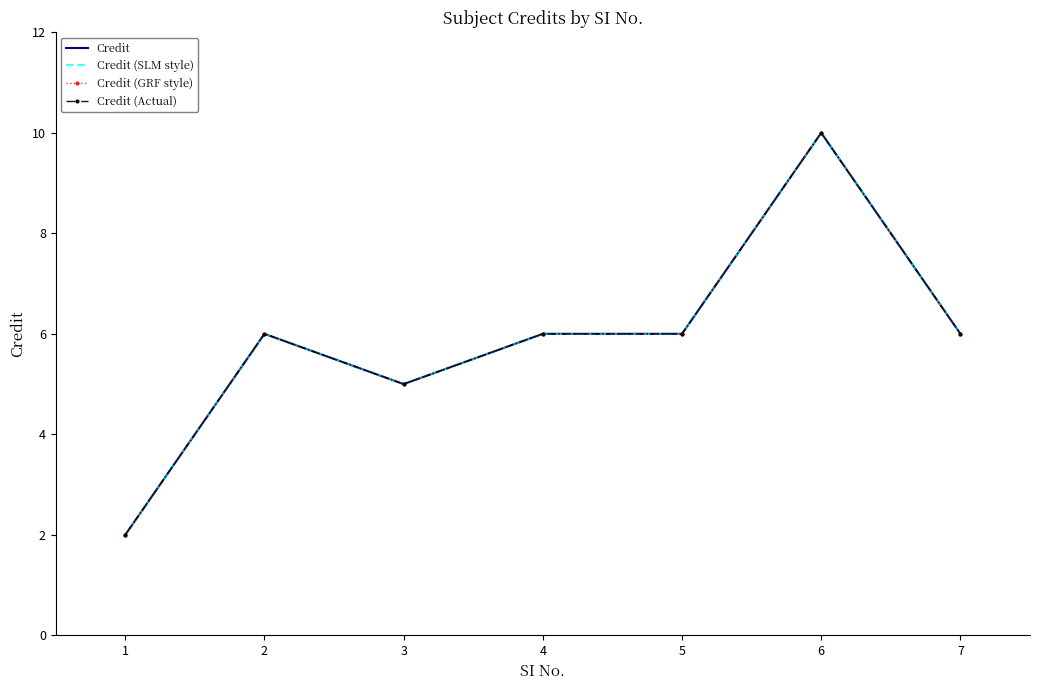

What value does the Credit (Actual) series have at 6?

10